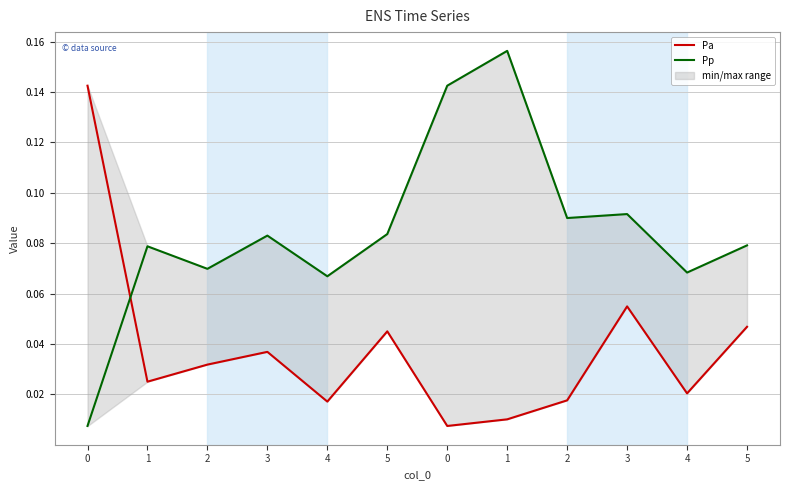

True or false: Pp has more than 1 points higher than both neighbors.

True